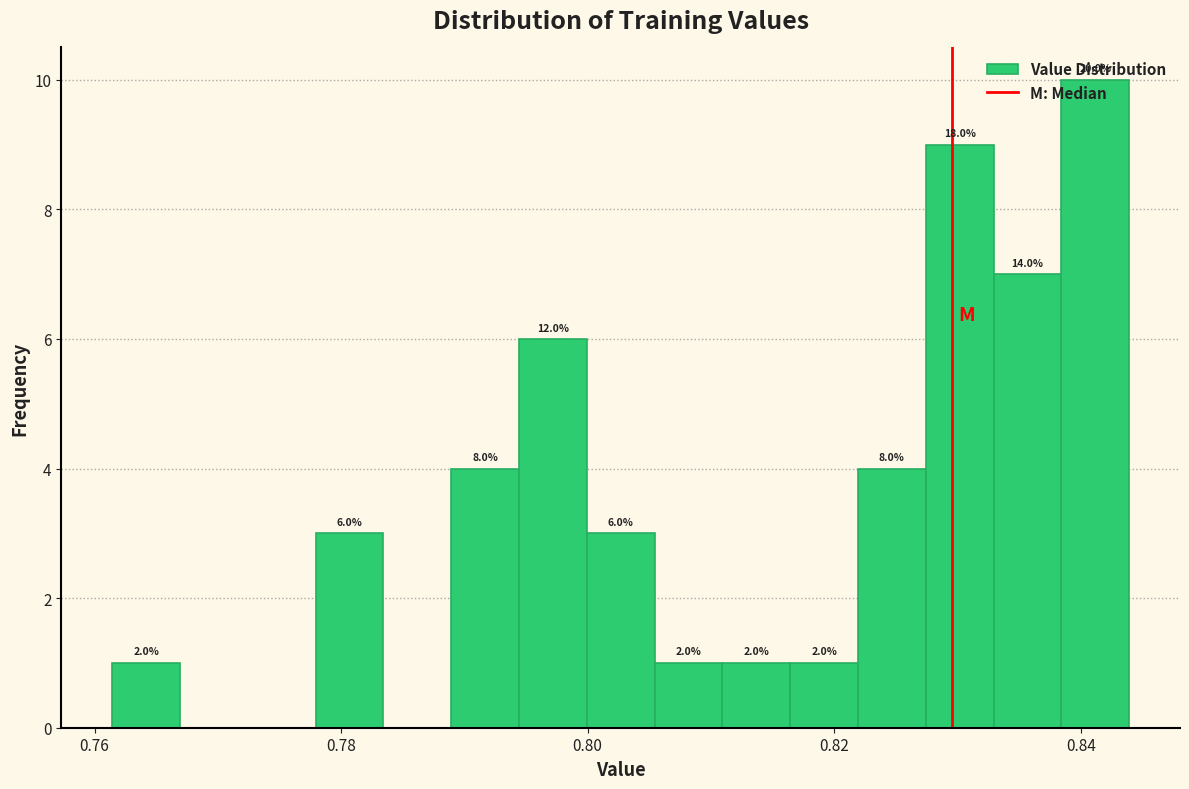

Read against the x-axis, roughly where is the centre of the tallest bar?

0.842